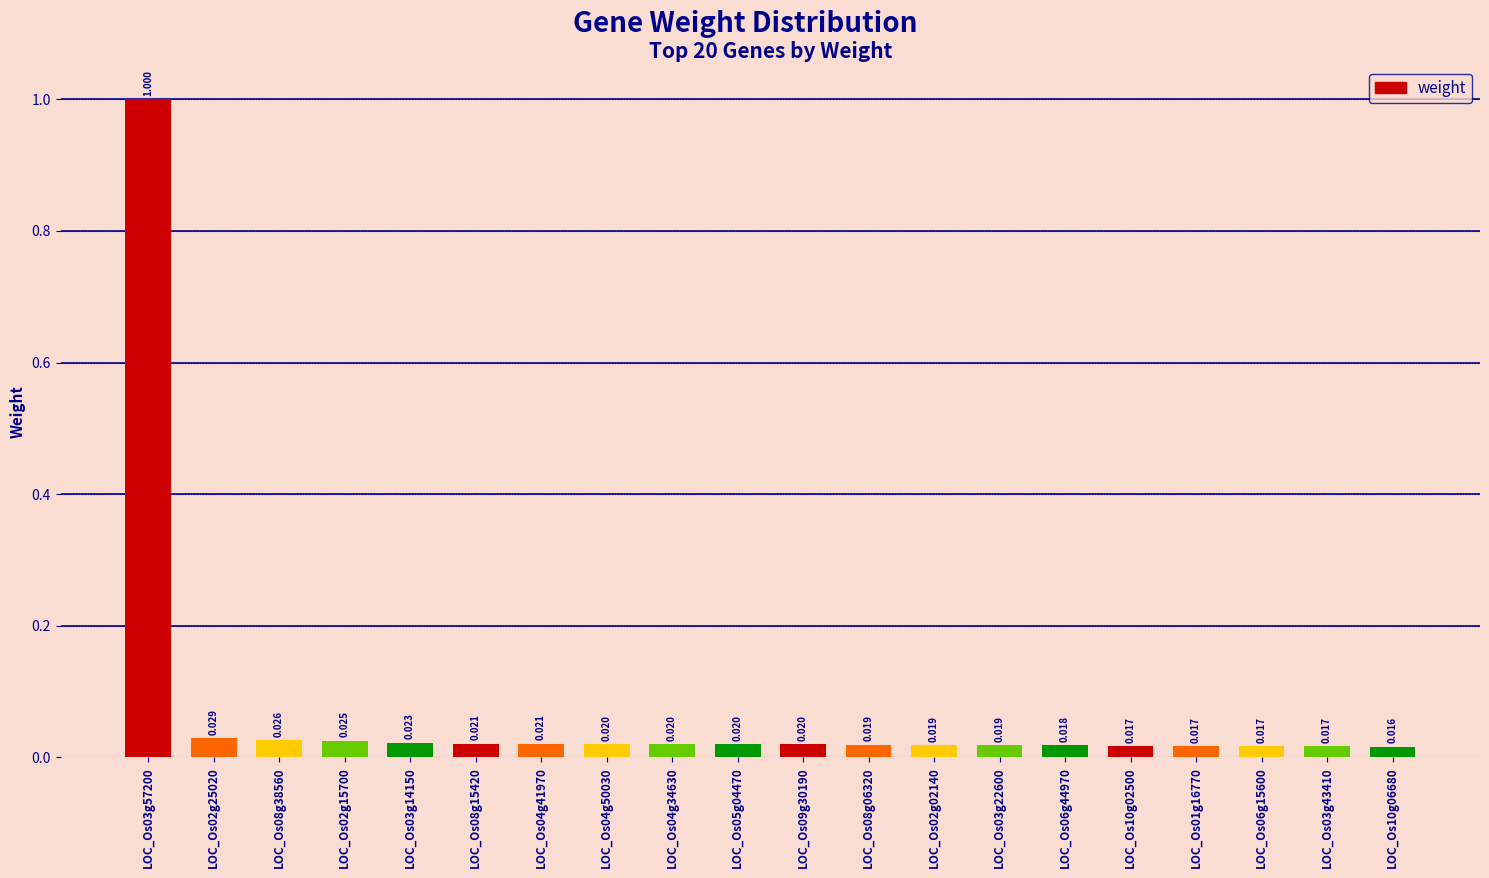

Reading left to right, list all the values displayed in this chart.

LOC_Os03g57200=1.0	LOC_Os02g25020=0.0	LOC_Os08g38560=0.0	LOC_Os02g15700=0.0	LOC_Os03g14150=0.0	LOC_Os08g15420=0.0	LOC_Os04g41970=0.0	LOC_Os04g50030=0.0	LOC_Os04g34630=0.0	LOC_Os05g04470=0.0	LOC_Os09g30190=0.0	LOC_Os08g06320=0.0	LOC_Os02g02140=0.0	LOC_Os03g22600=0.0	LOC_Os06g44970=0.0	LOC_Os10g02500=0.0	LOC_Os01g16770=0.0	LOC_Os06g15600=0.0	LOC_Os03g43410=0.0	LOC_Os10g06680=0.0